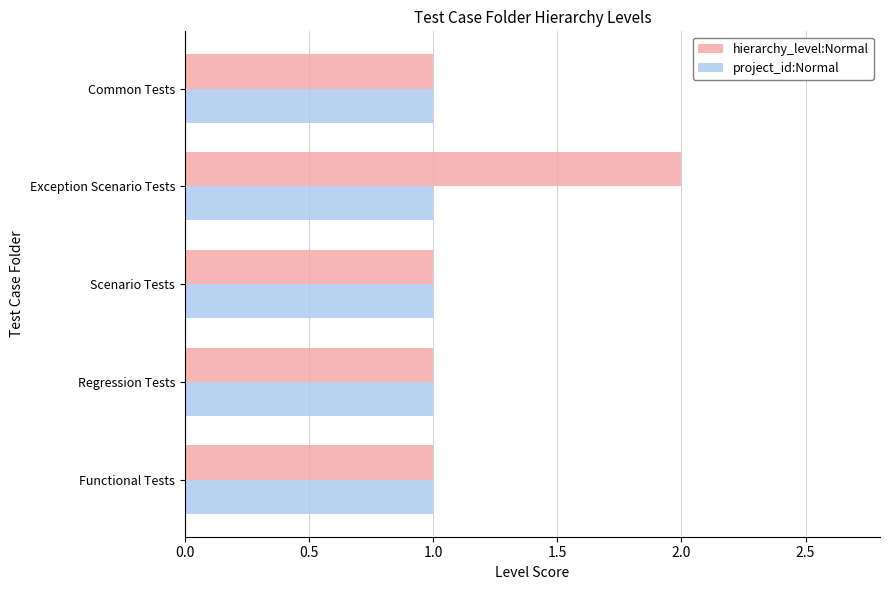

Which series has the widest spread of values?

hierarchy_level:Normal